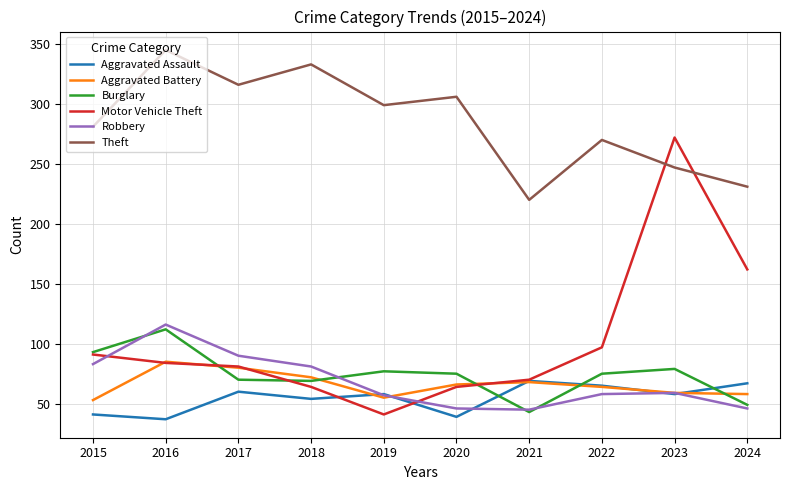

True or false: Robbery has a value of 46 at 2020.

True